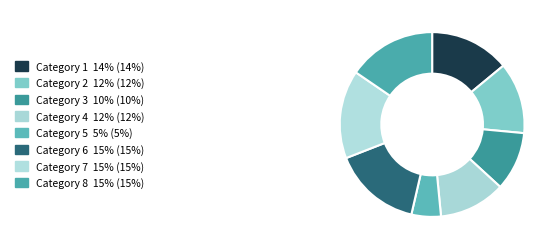

How many segments does this pie chart have?

8